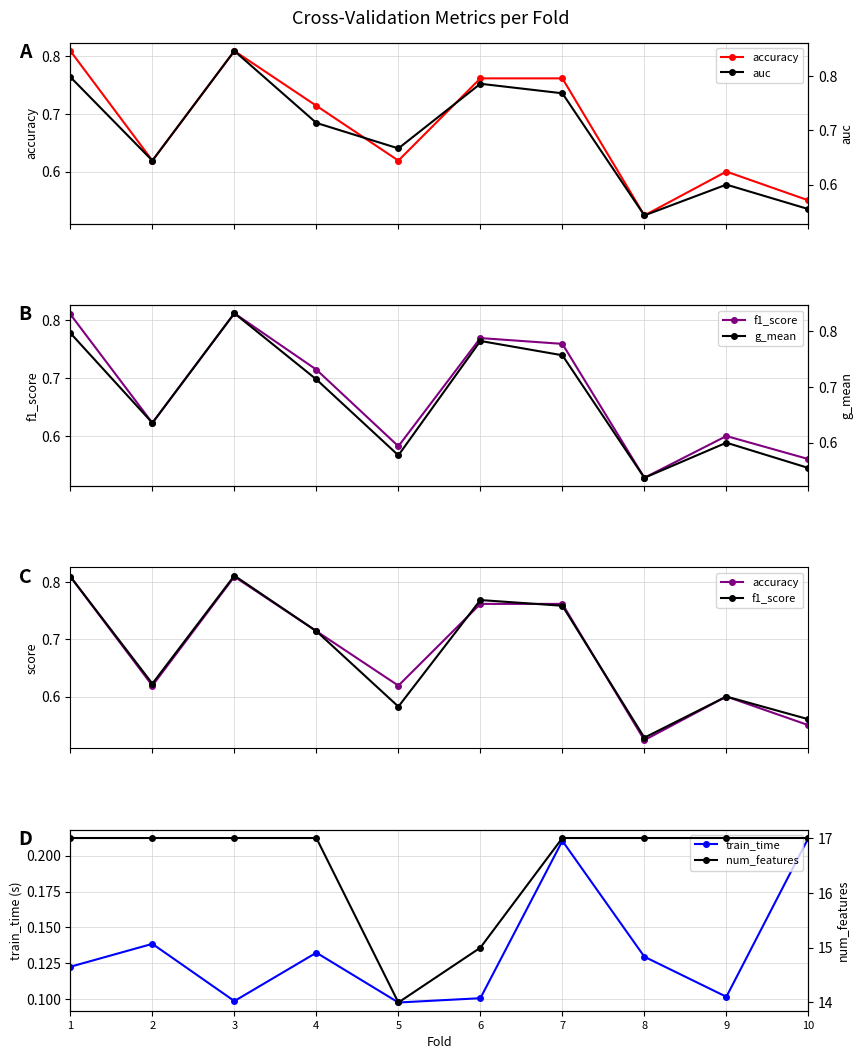

What is the sum of all auc values?

6.9